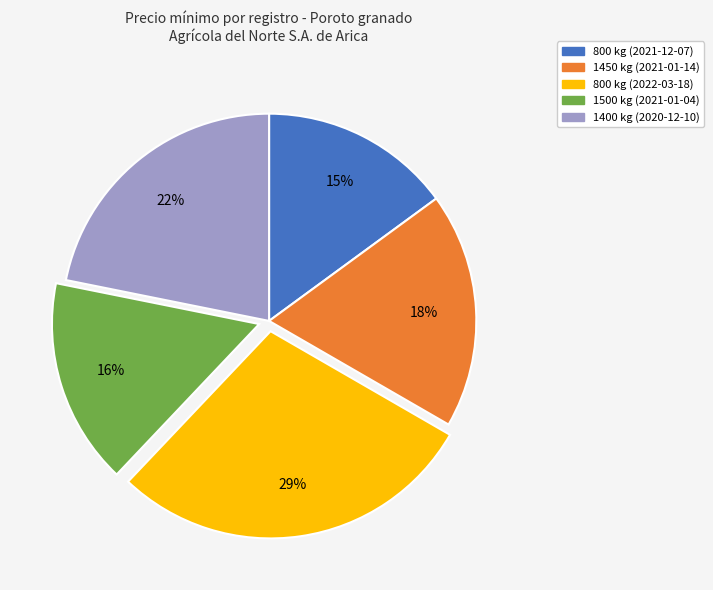

To the nearest percent, what is the average slice percentage?

20%